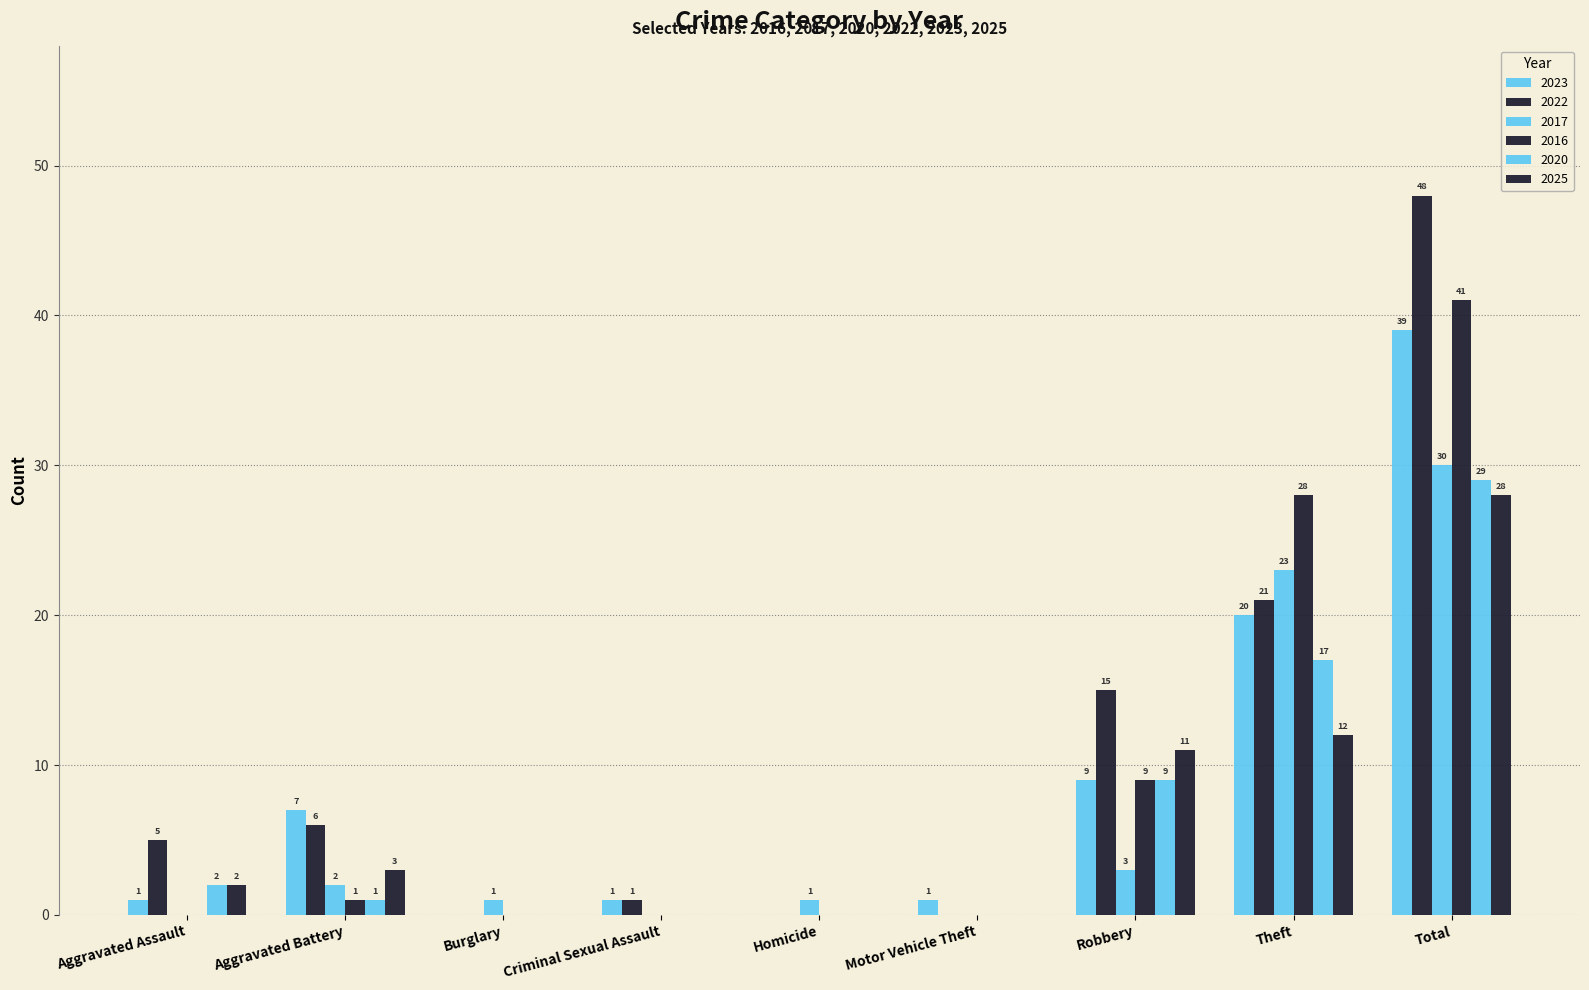

How many values in 2023 are above zero?

7